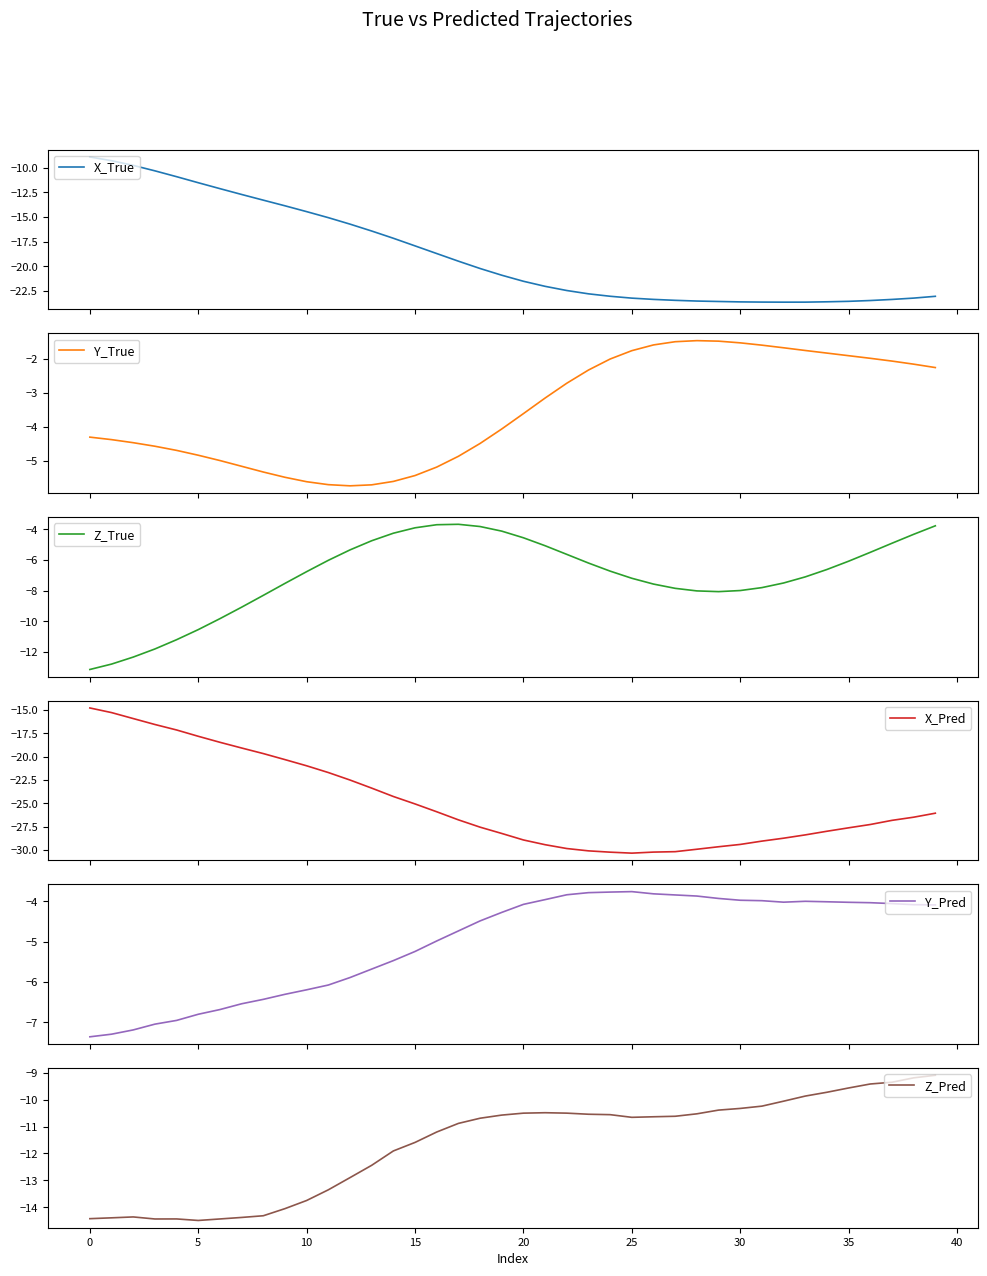

Rank the series by their maximum value, from highest to lowest.

Y_True, Z_True, Y_Pred, X_True, Z_Pred, X_Pred